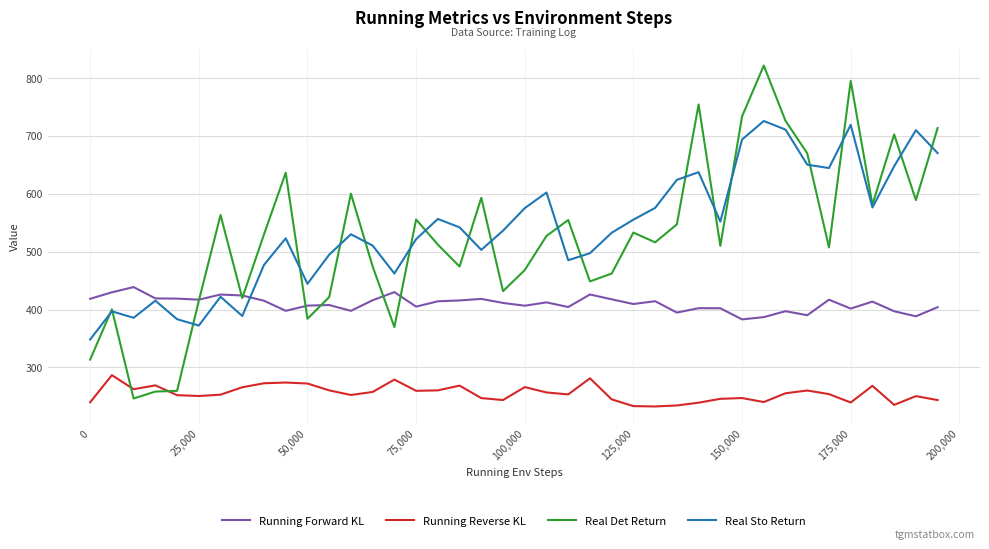

True or false: Real Sto Return and Running Reverse KL intersect in this chart.

False